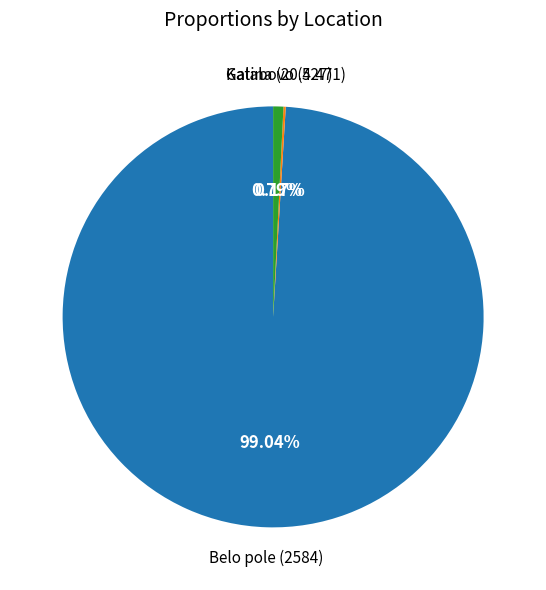

Which category has the biggest portion of the pie?

Belo pole